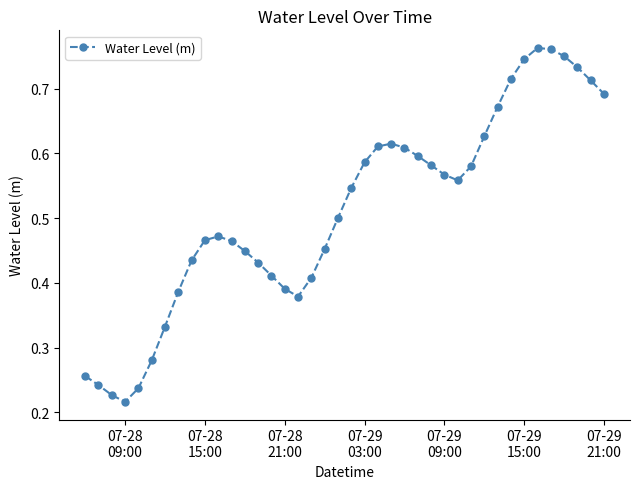

True or false: the data has more than 0 interior local peaks.

True